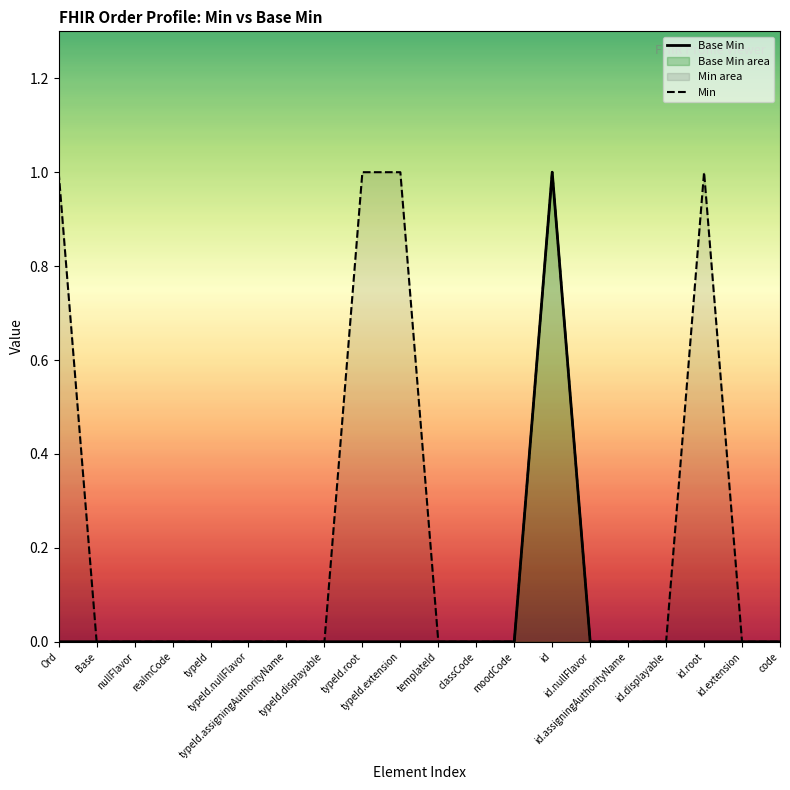

True or false: Base Min has more than 0 points higher than both neighbors.

True